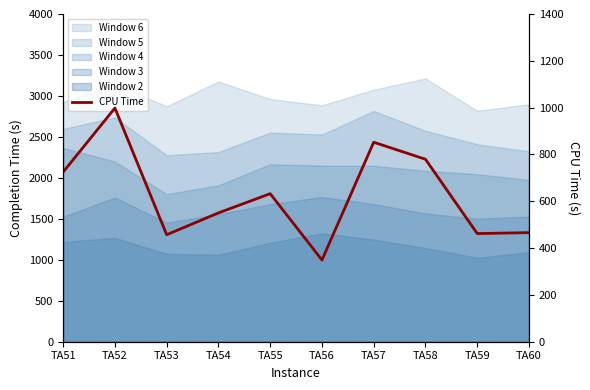

How many values are below 632?

5